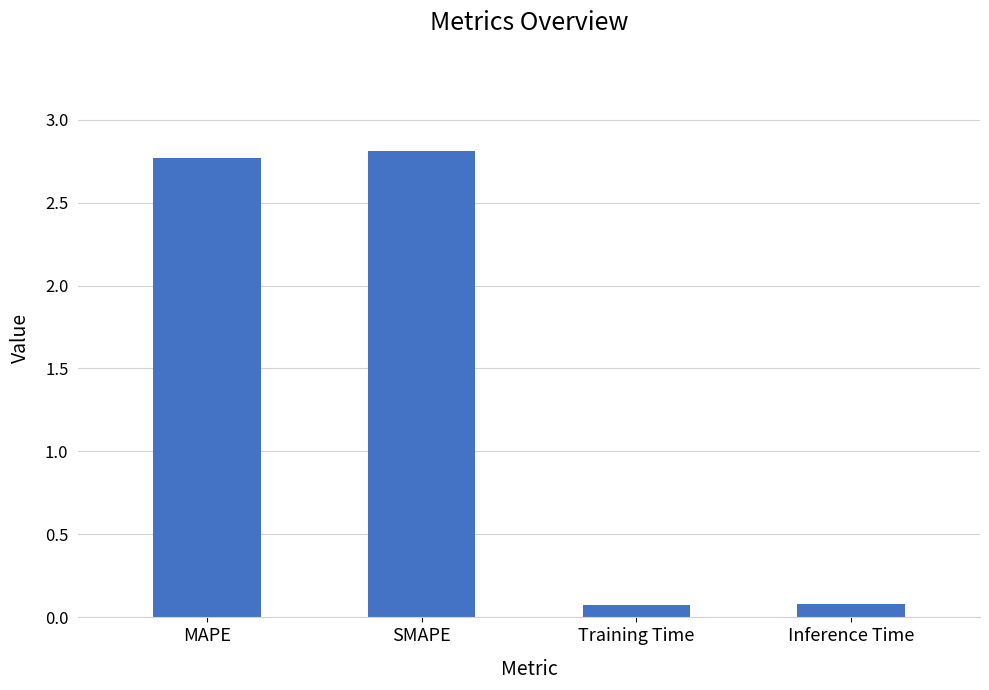

The value at MAPE is 2.8. True or false?

True